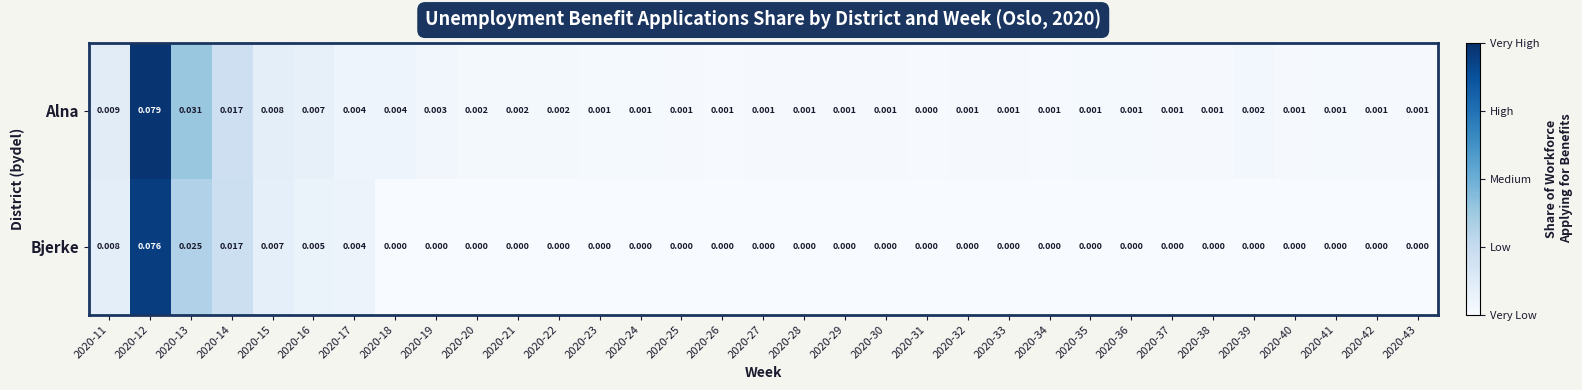

Which series has the largest total across all categories?

Alna